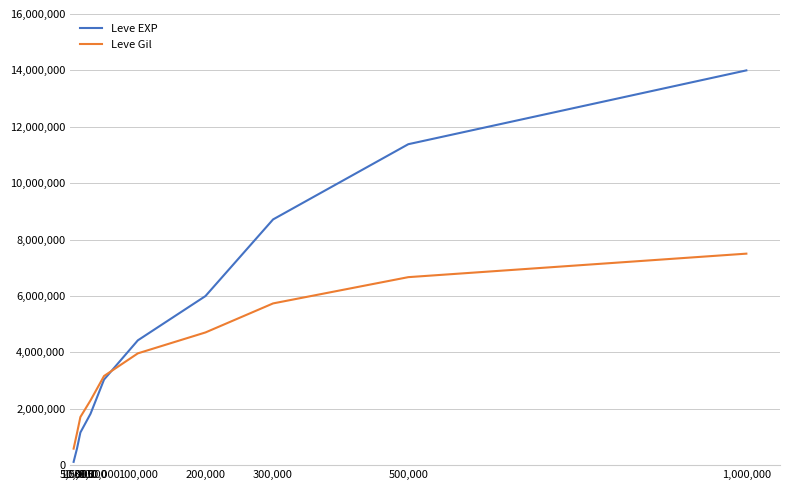

What is the approximate value of Leve EXP at 1,000,000?

14000000.0